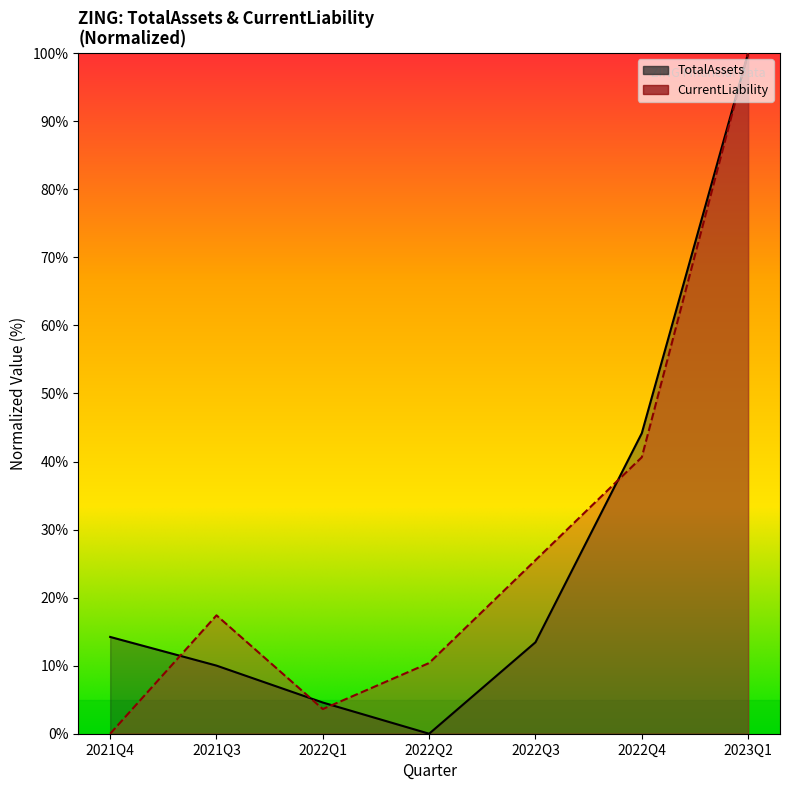

True or false: TotalAssets has more than 0 interior local peaks.

False